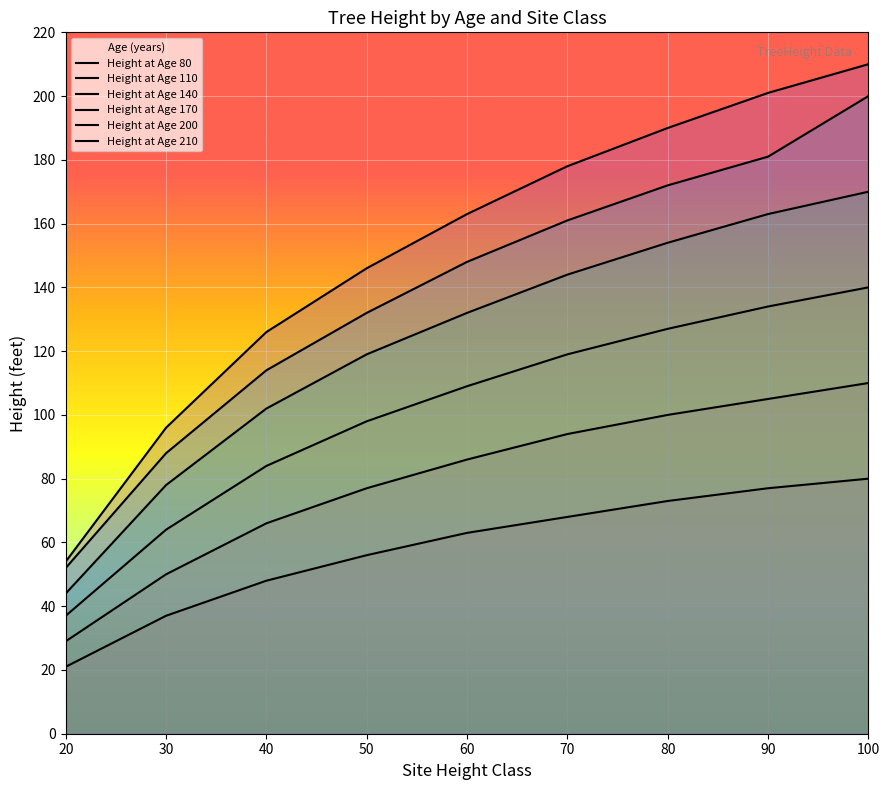

What is the average value of the Height at Age 200 series?

139